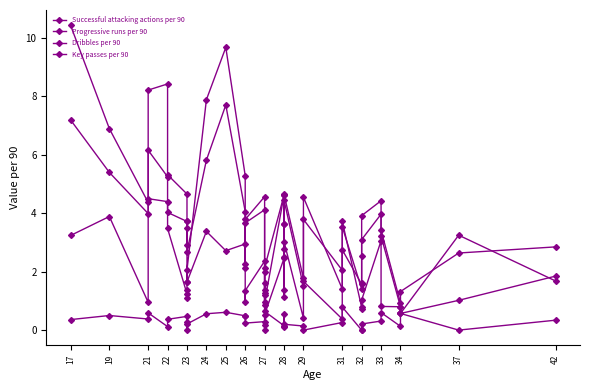

Where do Progressive runs per 90 and Successful attacking actions per 90 first cross each other?

31 and 31